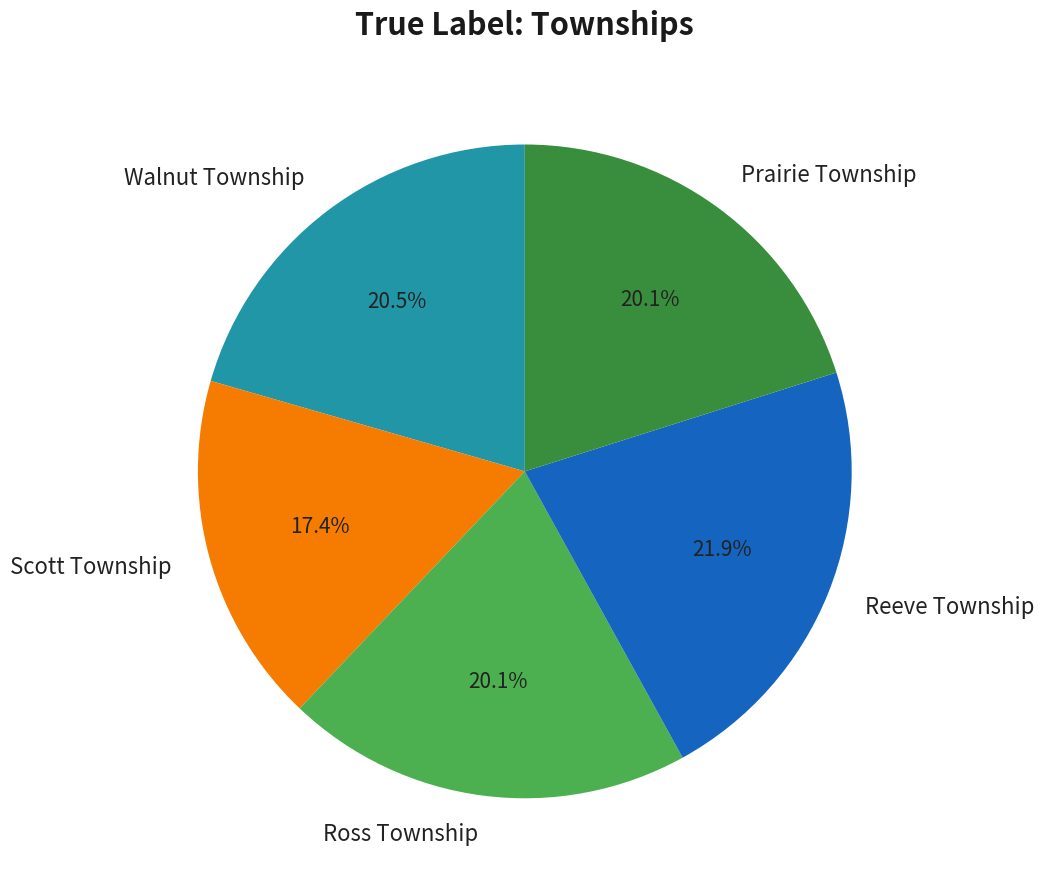

How many slices are in this pie chart?

5